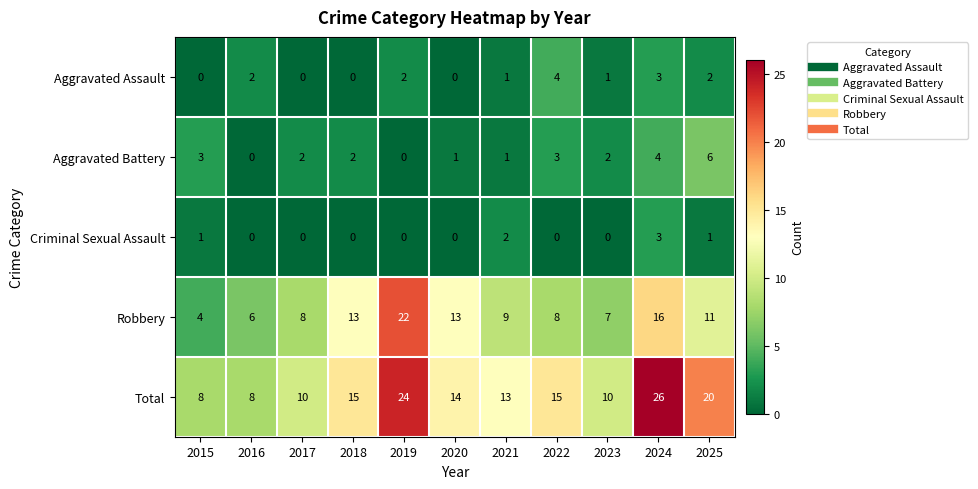

Count the Criminal Sexual Assault values in the range 0 to 1.

9